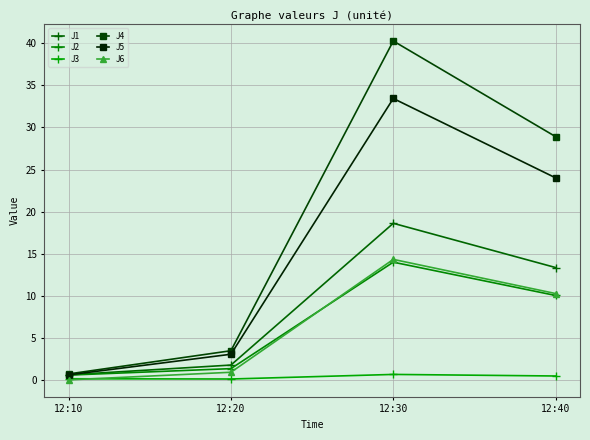

At which label is J2 closest to 7?

12:40